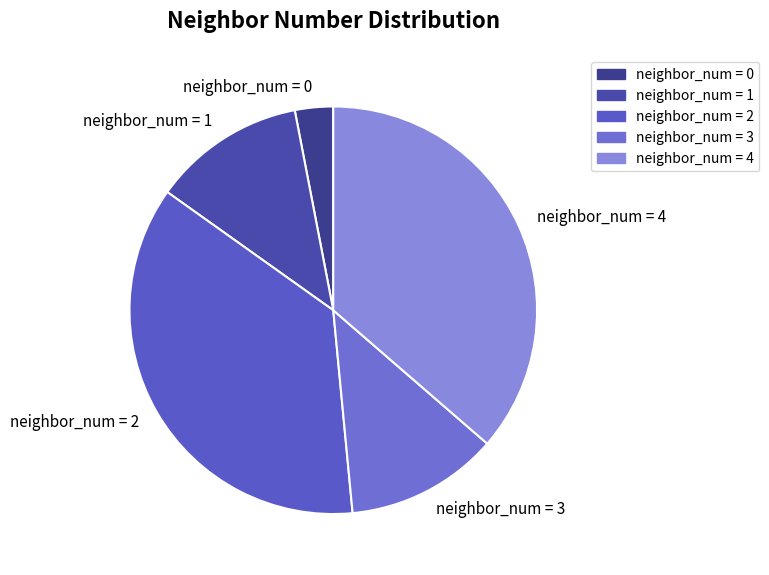

Combined, do neighbor_num = 2 and neighbor_num = 0 account for over 50%?

No